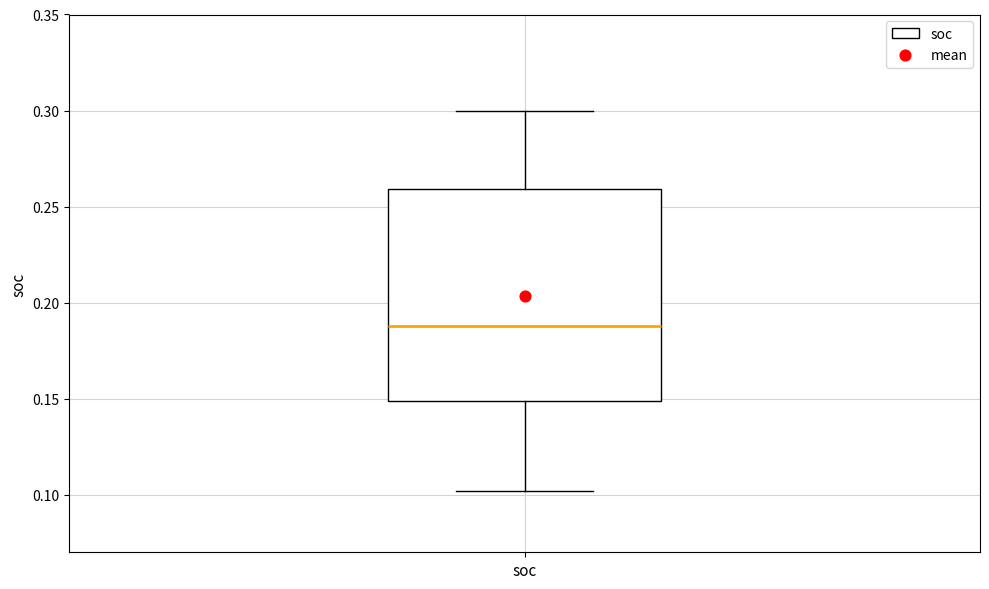

Transcribe this box plot: give where the median line is, the range the box spans, and where the two whiskers end, as read against the y-axis. The values are not printed on the chart, so give them approximately, as read against the axis.

median 0.19, box 0.15 to 0.26, whiskers 0.10 to 0.30